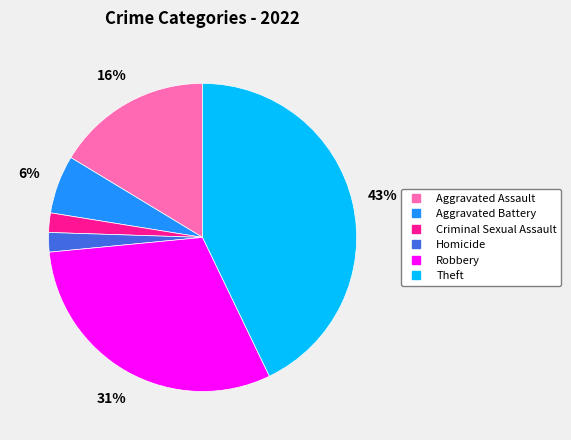

How many slices are in this pie chart?

6